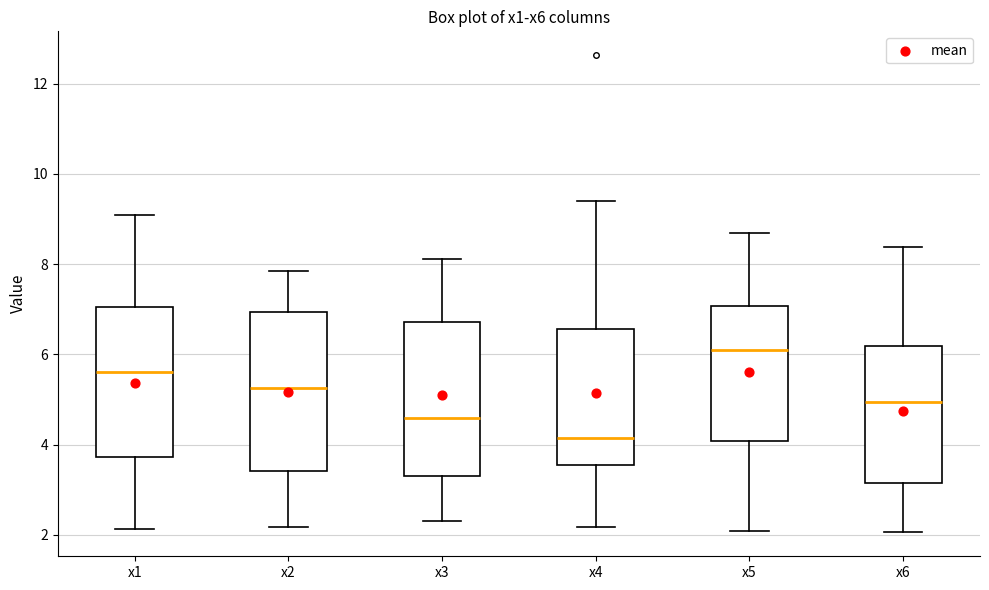

Where does the upper whisker of the box for x3 end on the y-axis? The values are not printed on the chart, so give them approximately, as read against the axis.

8.2